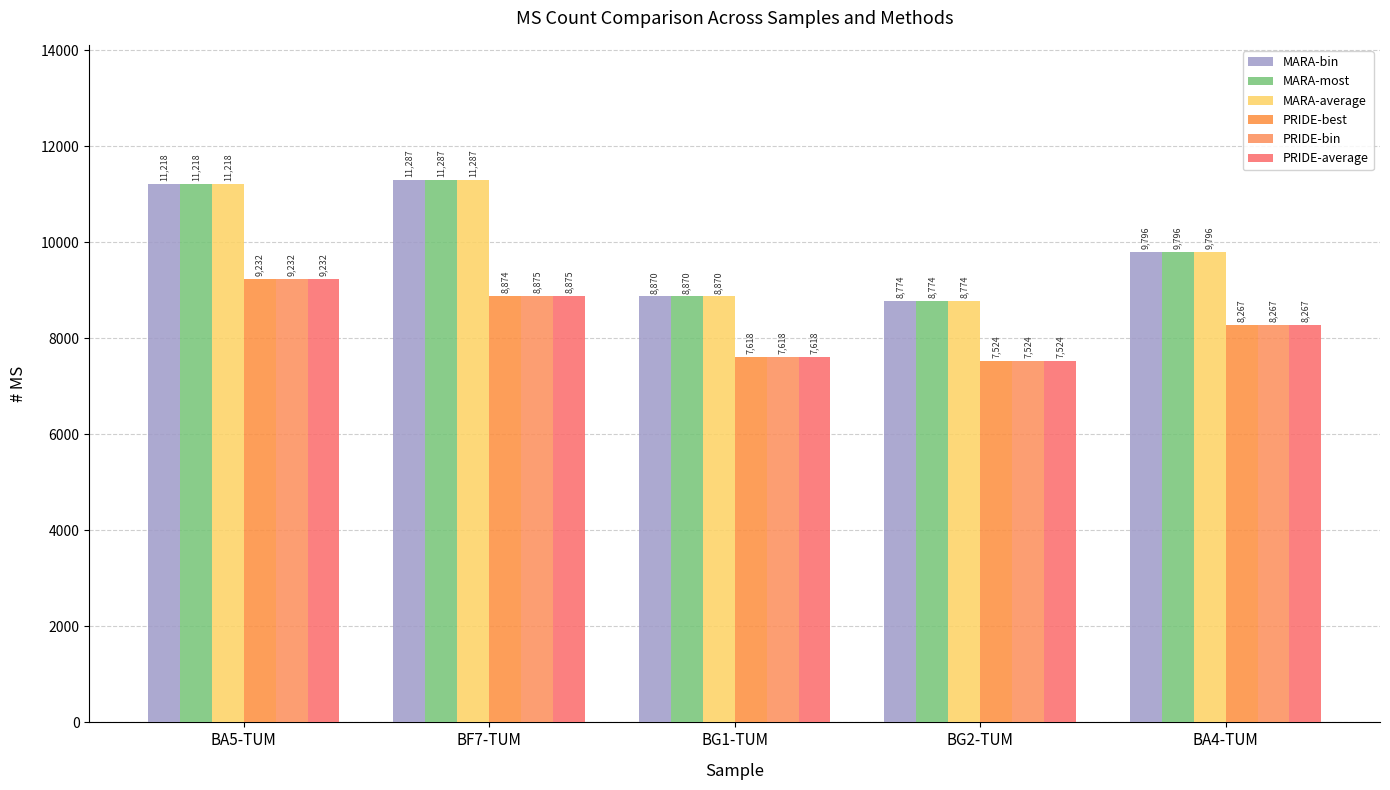

What are all the series names shown in the legend?

MARA-bin, MARA-most, MARA-average, PRIDE-best, PRIDE-bin, PRIDE-average